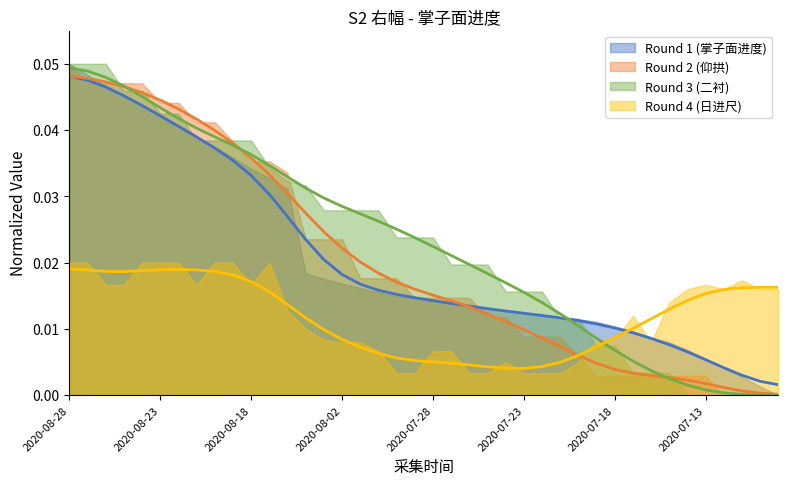

True or false: 掌子面进度 has more than 1 interior local peaks.

False